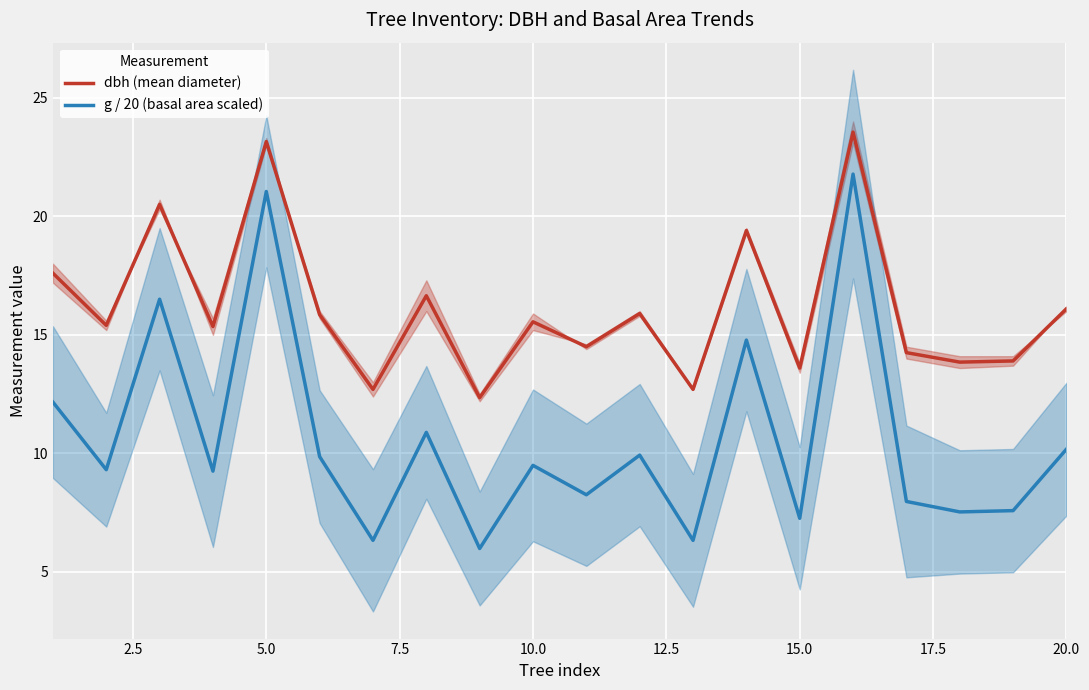

True or false: g / 20 (basal area scaled) and dbh (mean diameter) cross at least once.

False